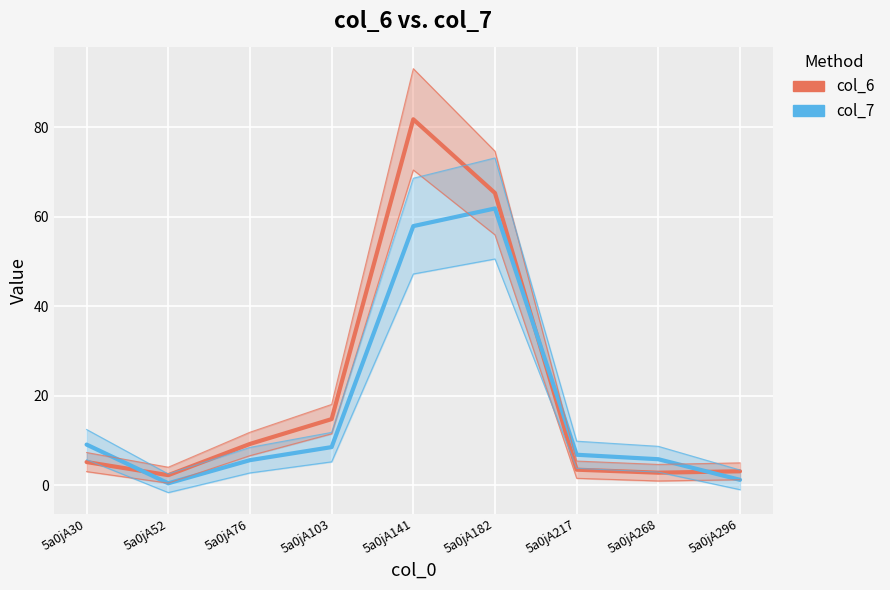

Is this an area chart (filled region under the line)?

No